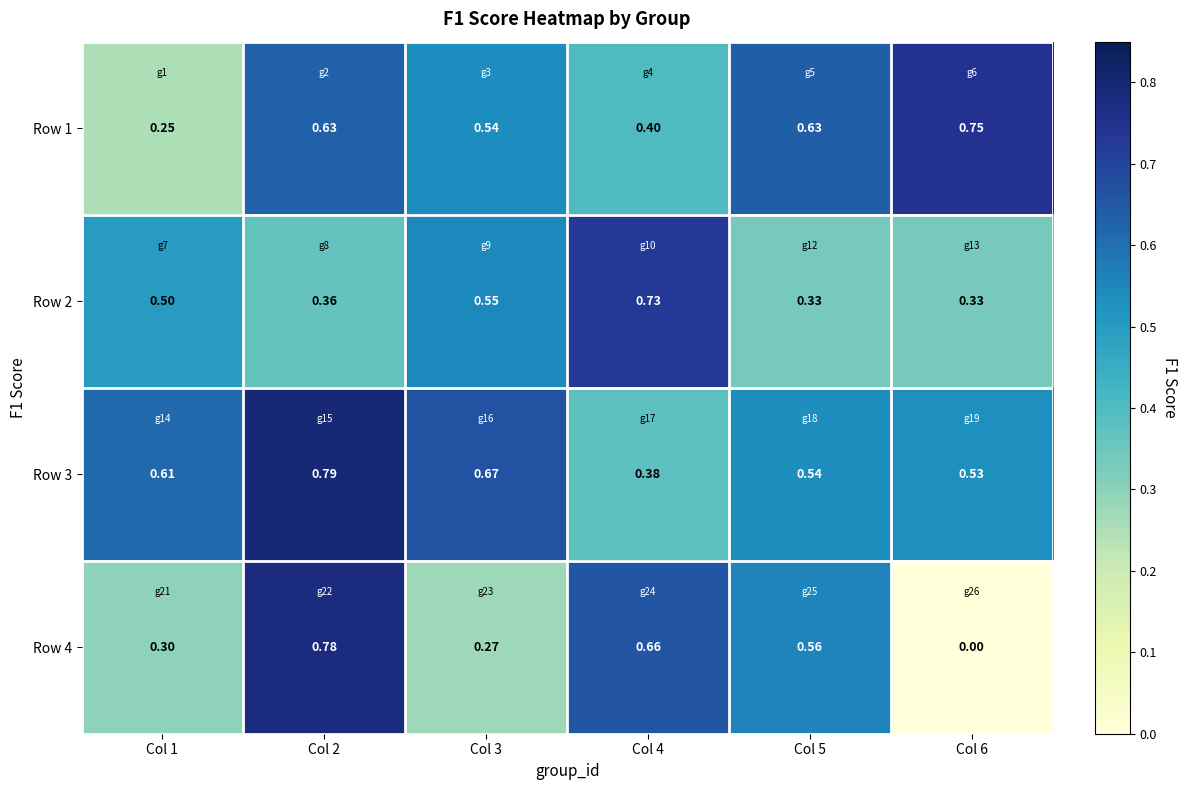

Is the value of Row 1 at Col 6 greater than the value of Row 3 at Col 4?

Yes